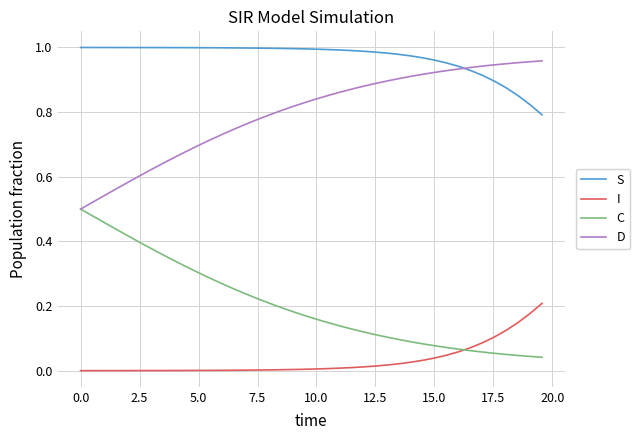

What are all the series names shown in the legend?

S, I, C, D